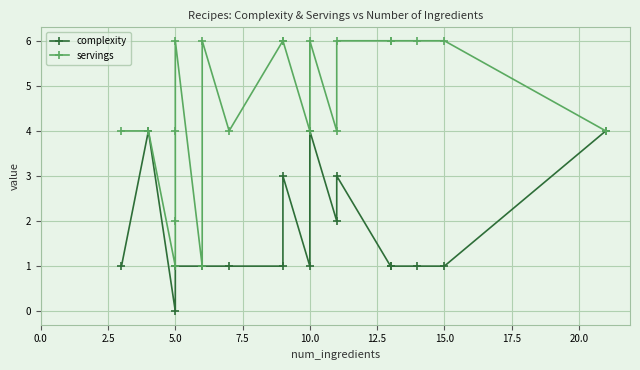

What is the sum of all complexity values?

33